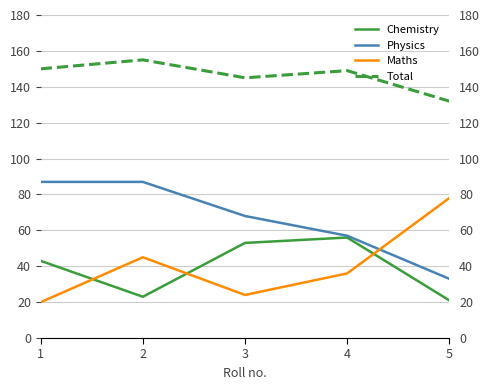

True or false: Maths and Total cross at least once.

False